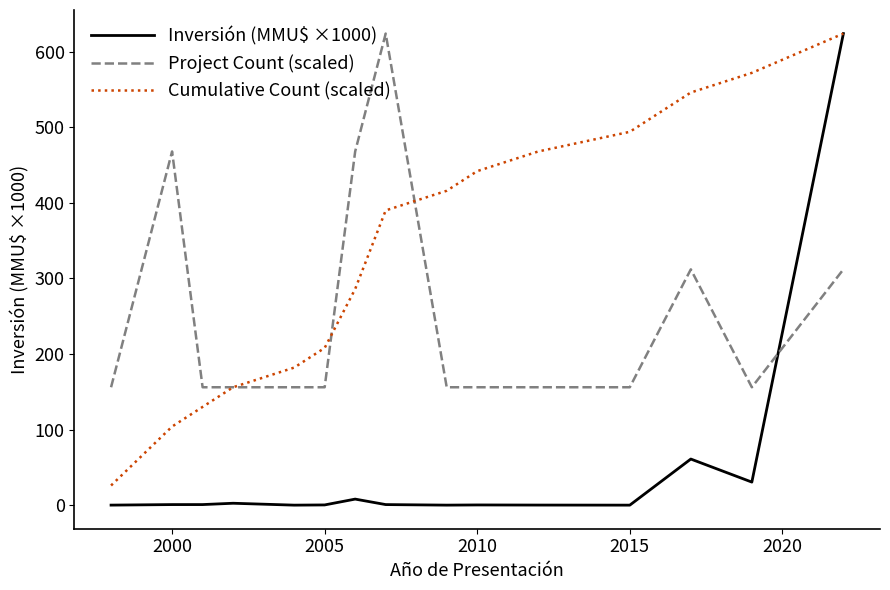

How many lines are shown in the chart?

3